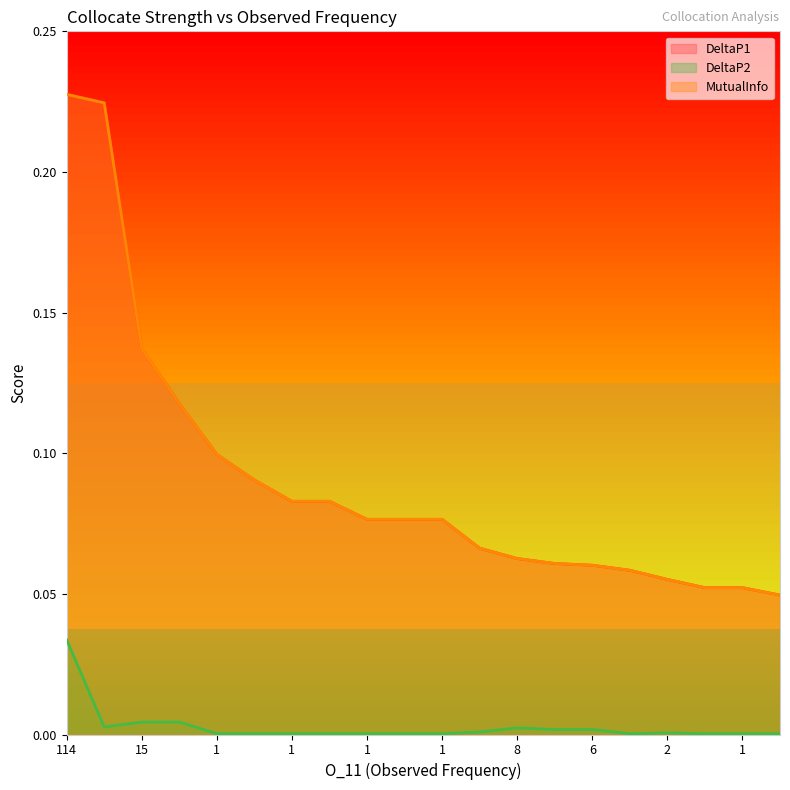

Does the chart display data point markers on the line(s)?

No